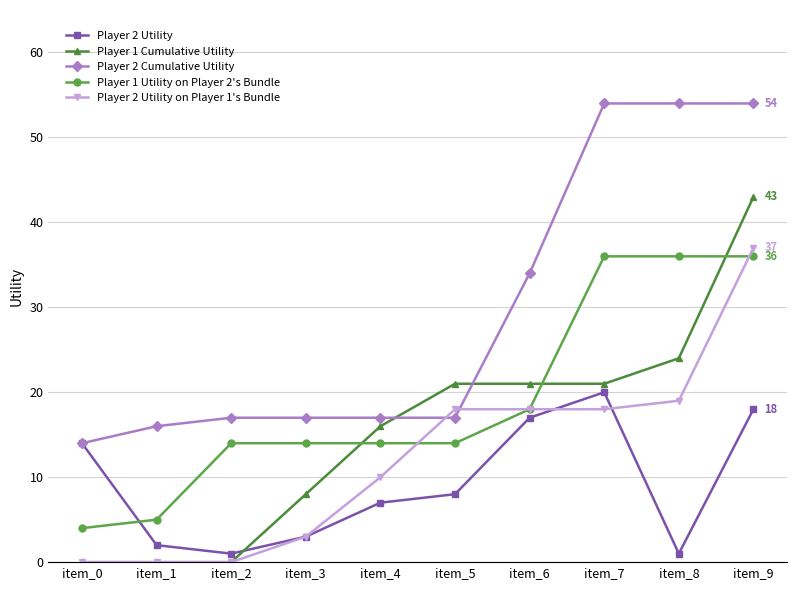

What is the highest value of the Player 2 Cumulative Utility series?

54